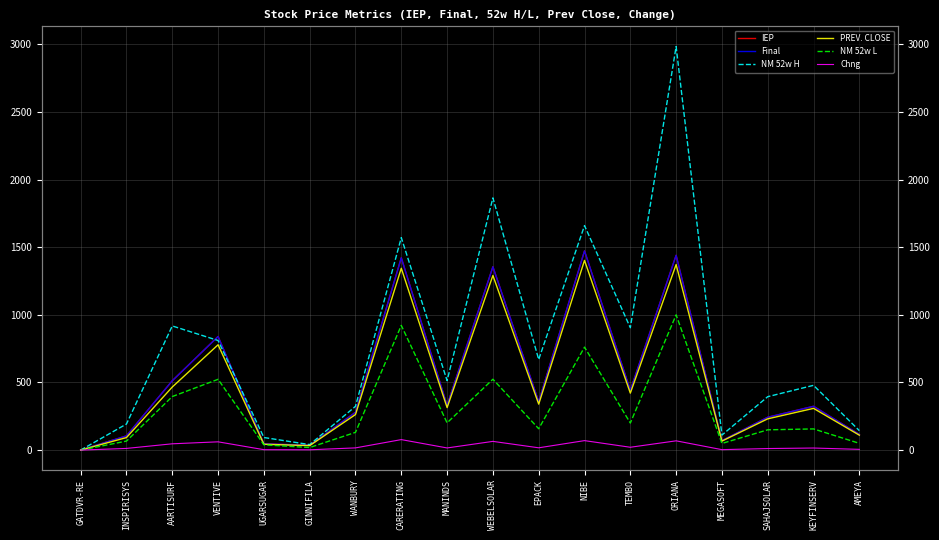

List the labels in order of Chng value, smallest first.

GATDVR-RE, GINNIFILA, UGARSUGAR, MEGASOFT, AMEYA, SAHAJSOLAR, INSPIRISYS, KEYFINSERV, MANINDS, WANBURY, EPACK, TEMBO, AARTISURF, VENTIVE, WEBELSOLAR, ORIANA, NIBE, CARERATING